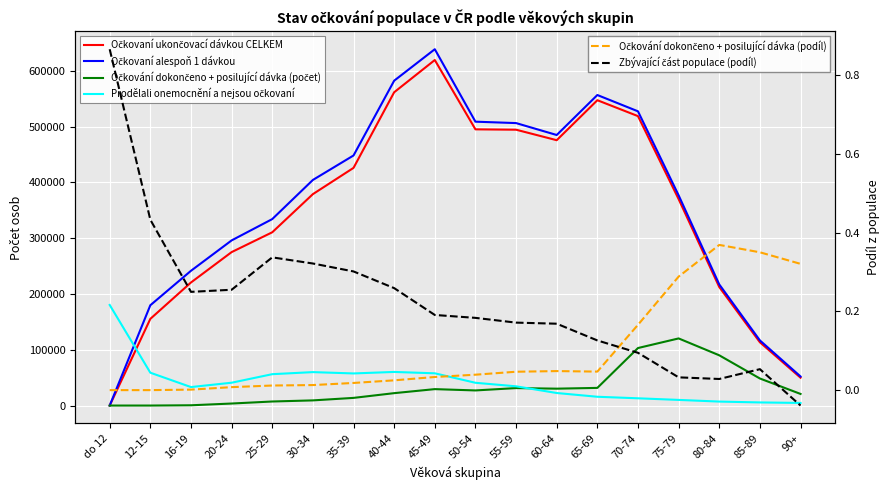

What is the label of the 15th point from the right?

20-24